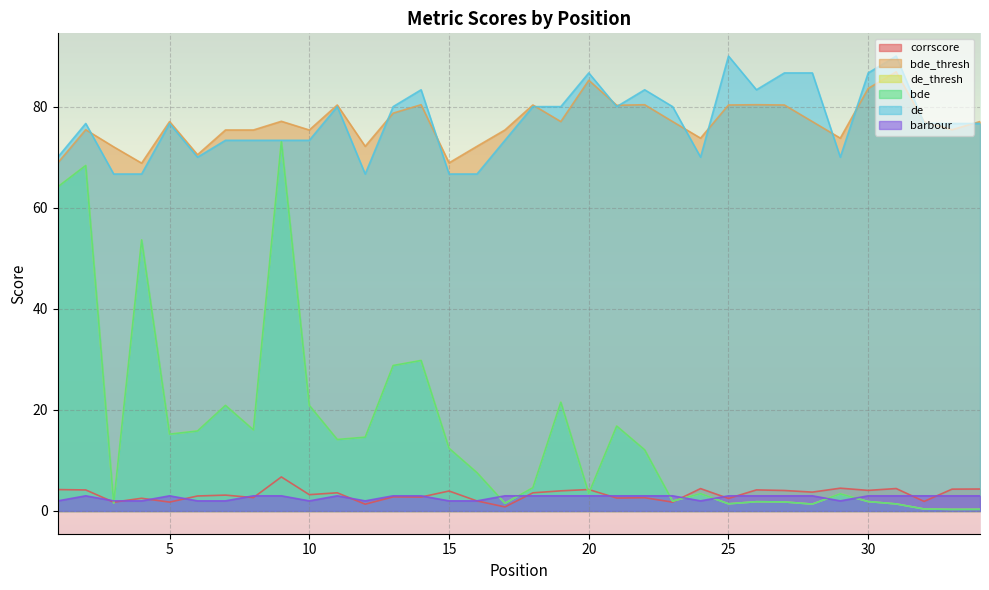

At how many categories does at least one series exceed 29?

34